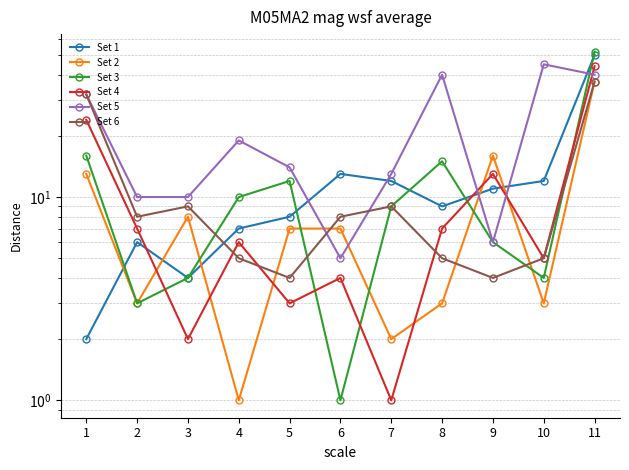

Reading left to right, extract all data points from this chart.

Set 1: 1=2	2=6	3=4	4=7	5=8	6=13	7=12	8=9	9=11	10=12	11=50
Set 2: 1=13	2=3	3=8	4=1	5=7	6=7	7=2	8=3	9=16	10=3	11=37
Set 3: 1=16	2=3	3=4	4=10	5=12	6=1	7=9	8=15	9=6	10=4	11=52
Set 4: 1=24	2=7	3=2	4=6	5=3	6=4	7=1	8=7	9=13	10=5	11=44
Set 5: 1=32	2=10	3=10	4=19	5=14	6=5	7=13	8=40	9=6	10=45	11=40
Set 6: 1=32	2=8	3=9	4=5	5=4	6=8	7=9	8=5	9=4	10=5	11=37